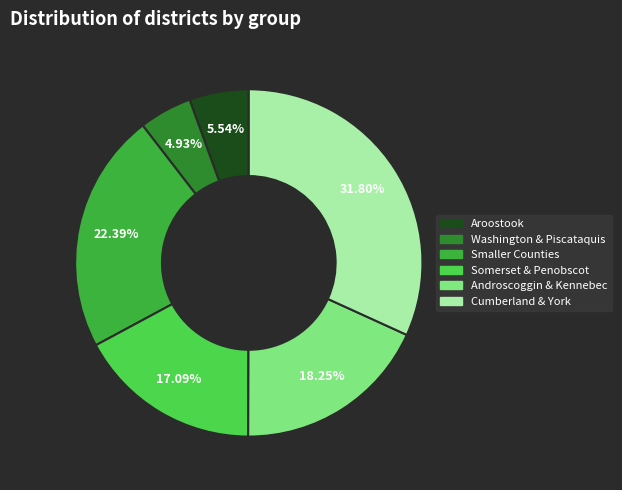

Does any single category account for the majority?

No